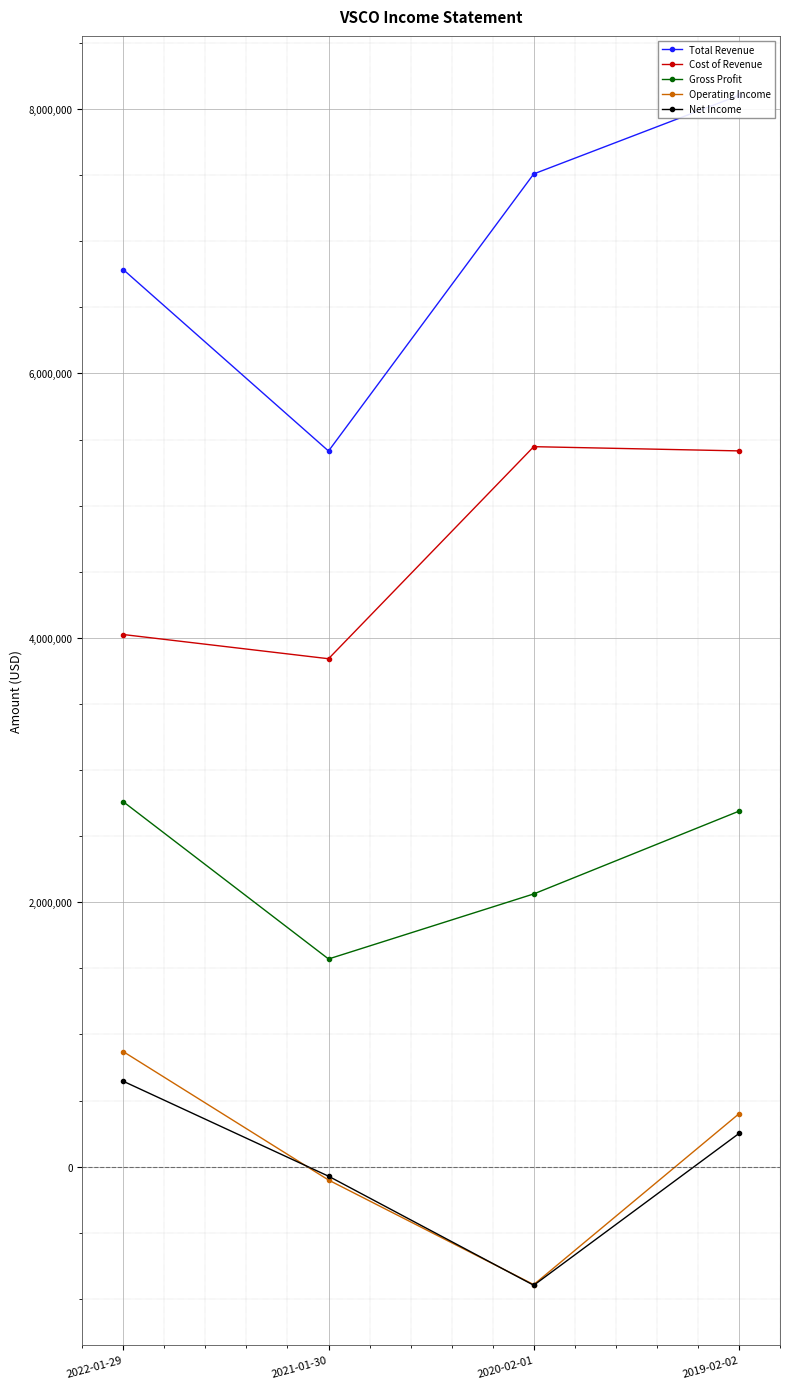

What is the difference between the Total Revenue values at 2021-01-30 and 2022-01-29?

1372000